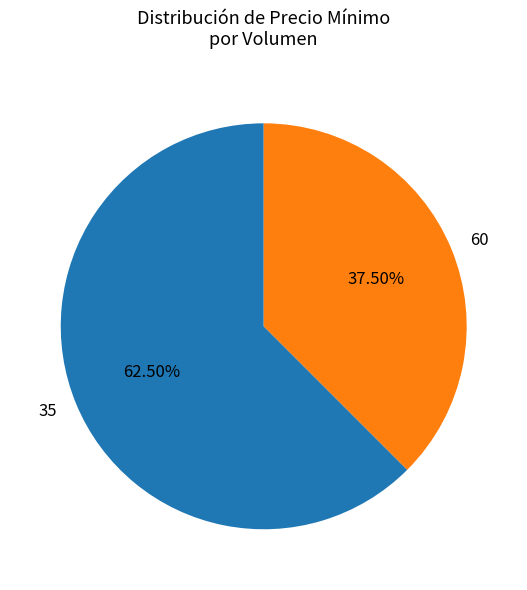

Do 35 and 60 together represent more than half of the pie?

Yes